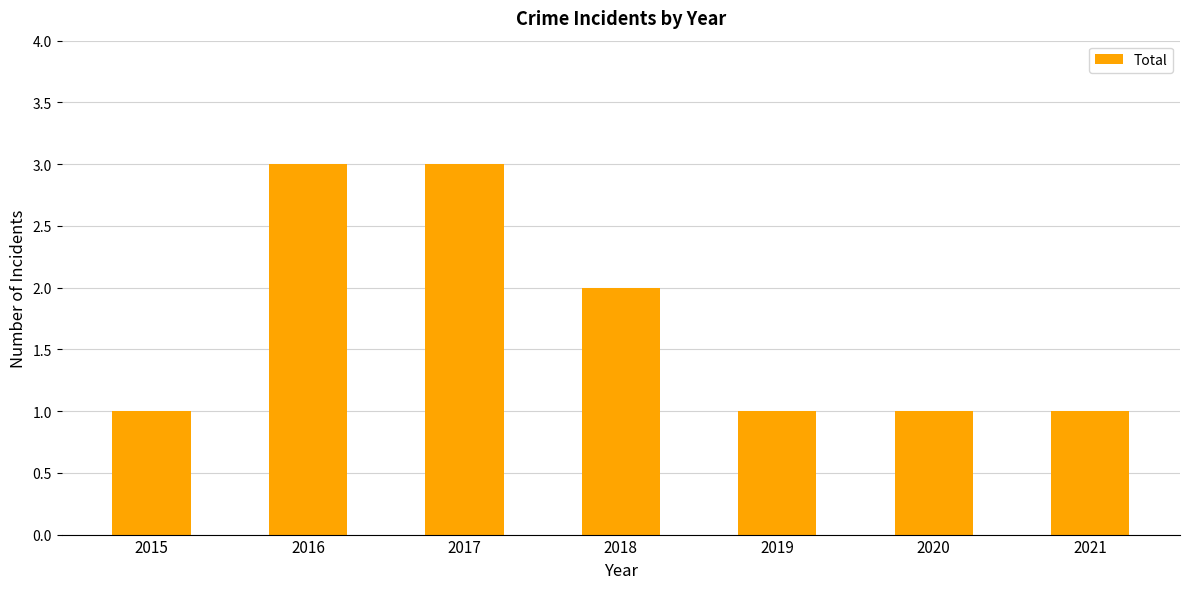

True or false: the data shows 1 at 2020.

True